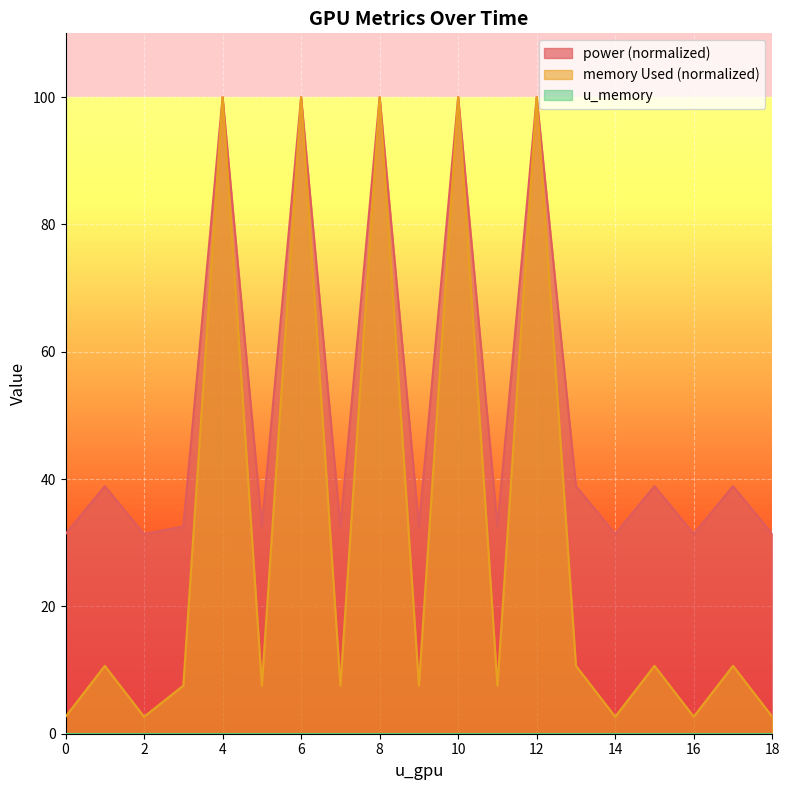

Reading left to right, what are all the values shown in this chart?

power: 31.4	38.9	31.4	32.6	100.0	32.6	100.0	32.6	100.0	32.6	100.0	32.6	100.0	38.9	31.4	38.9	31.4	38.9	31.4
memory Used: 2.7	10.7	2.7	7.6	100.0	7.6	100.0	7.6	100.0	7.6	100.0	7.6	100.0	10.7	2.7	10.7	2.7	10.7	2.7